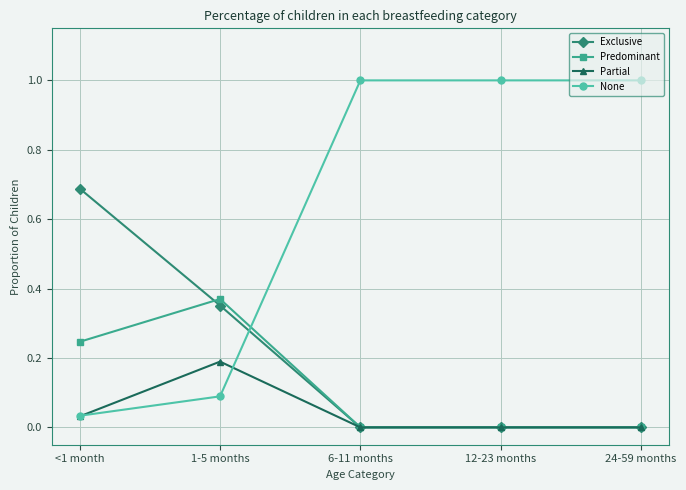

What is the difference between the Exclusive values at 12-23 months and <1 month?

0.7